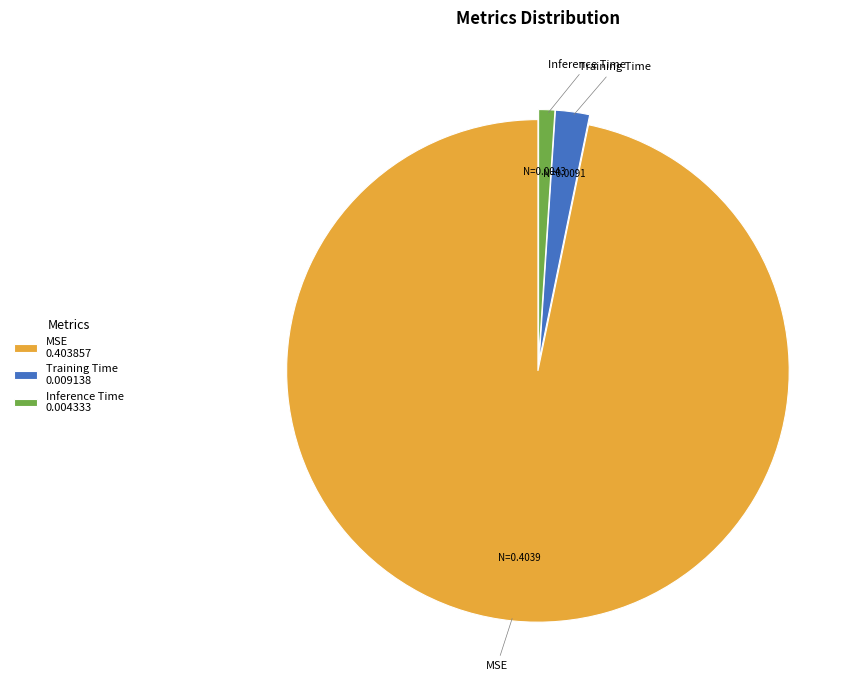

Which category has the biggest portion of the pie?

MSE